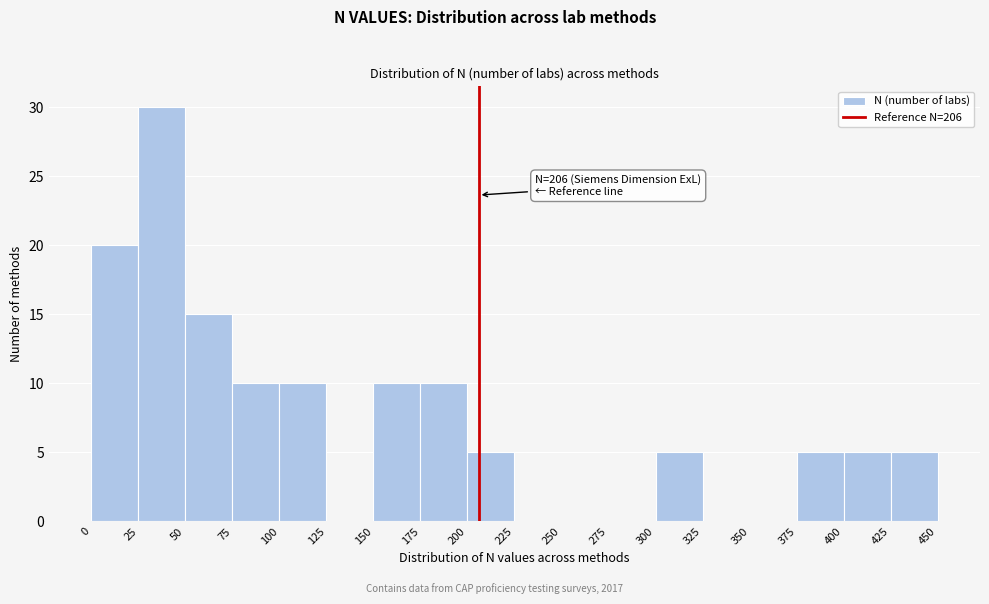

Over which range of the x-axis is the bar tallest?

25 to 50